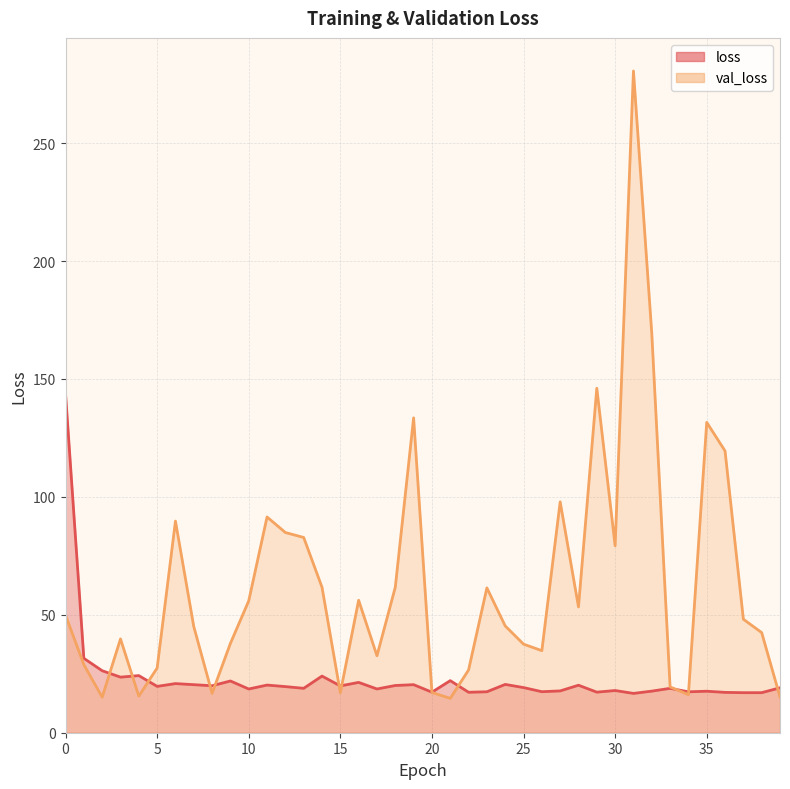

What is the value of the loss point at the 37th from the left?

17.1